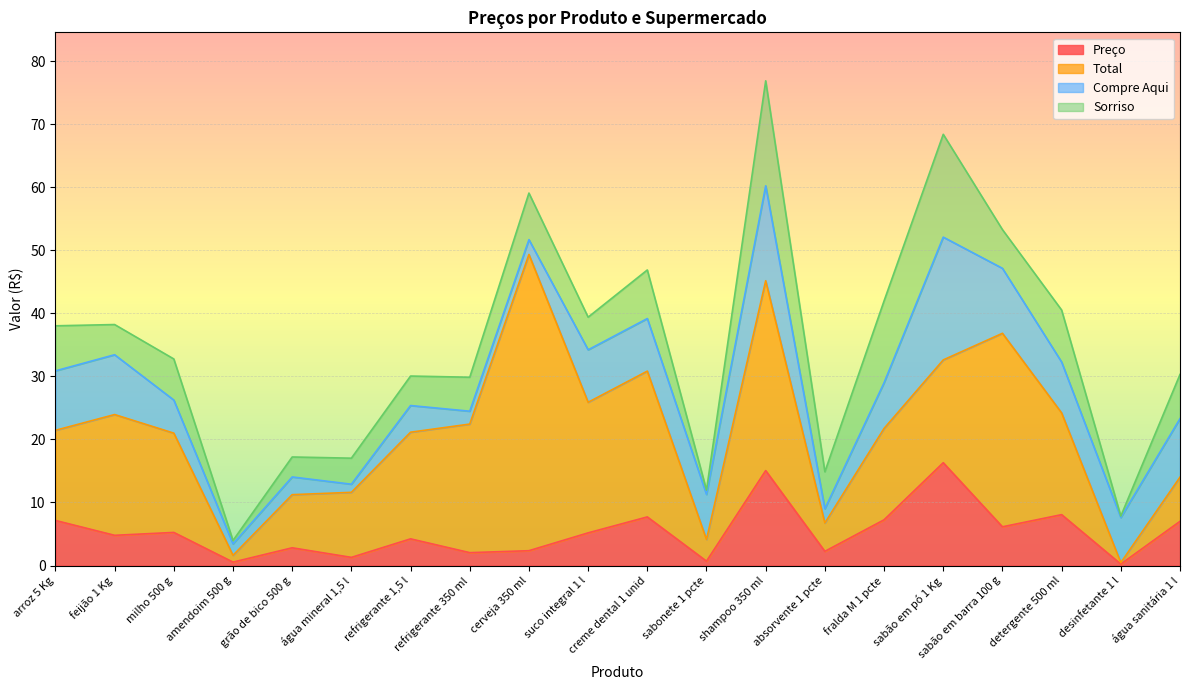

Rank the series at feijão 1 Kg from highest to lowest value.

Total, Compre Aqui, Preço, Sorriso